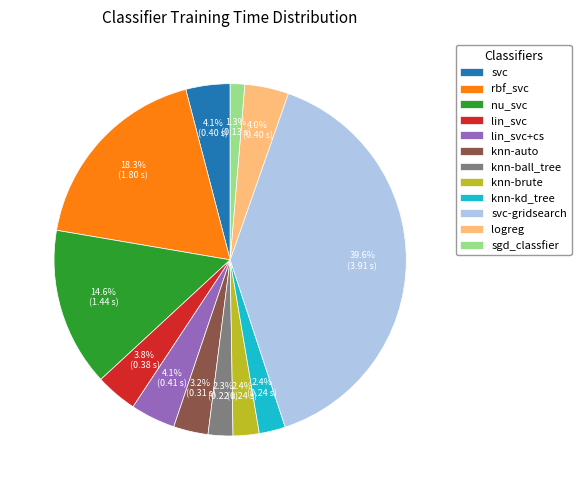

Does any single category account for the majority?

No